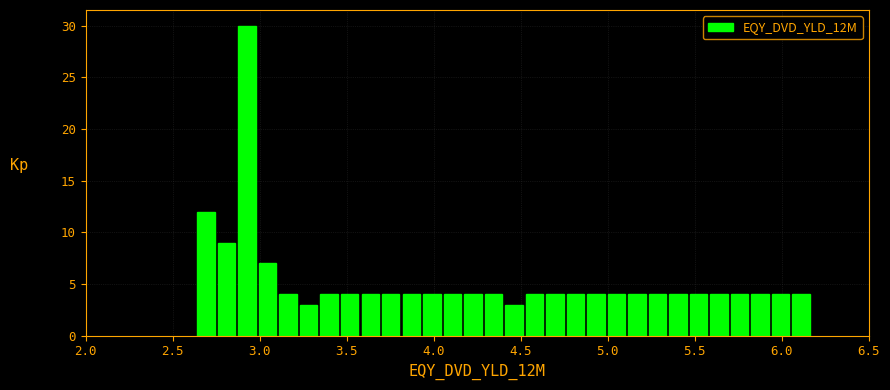

Read against the x-axis, roughly where is the centre of the tallest bar?

2.95